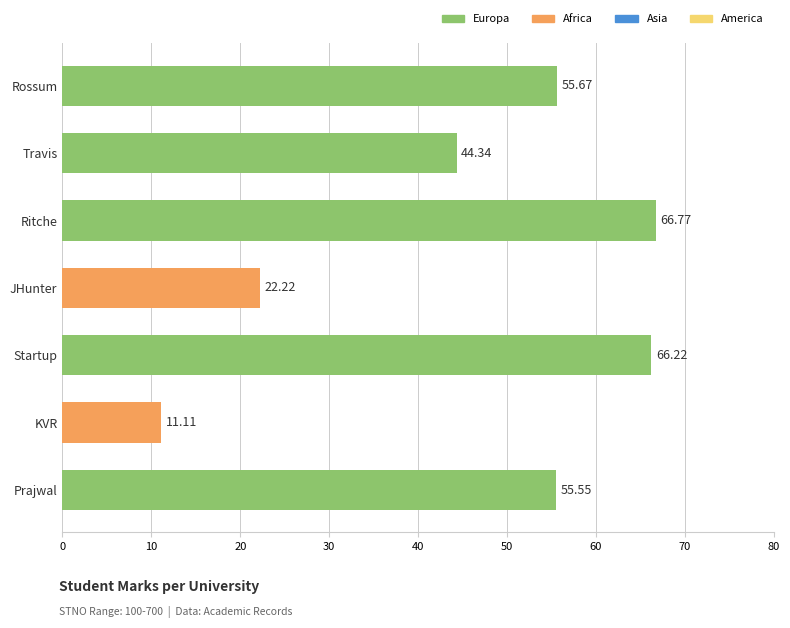

Approximately how many times larger is the value at Ritche compared to Travis?

1.5